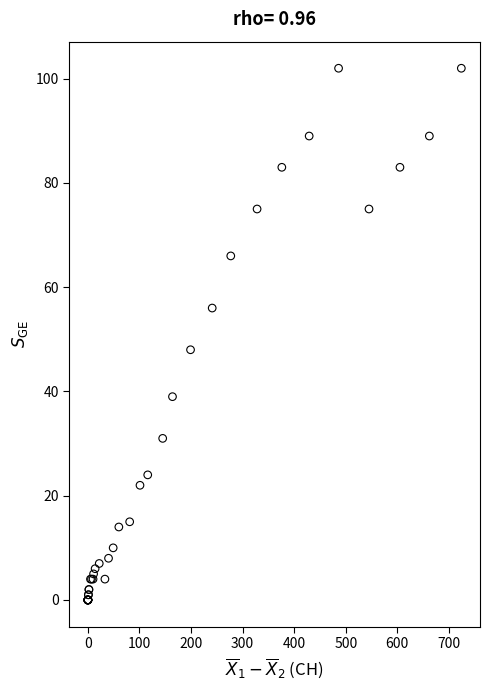

What Y value in the scatter plot is closest to 51?

48